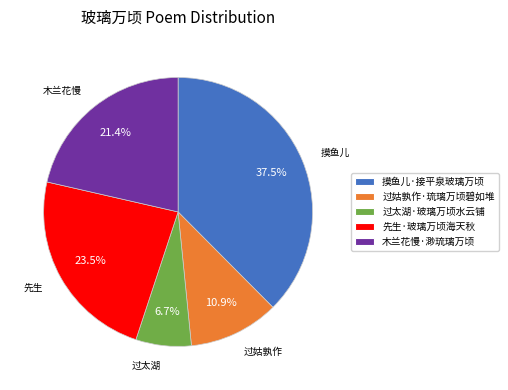

How many segments does this pie chart have?

5